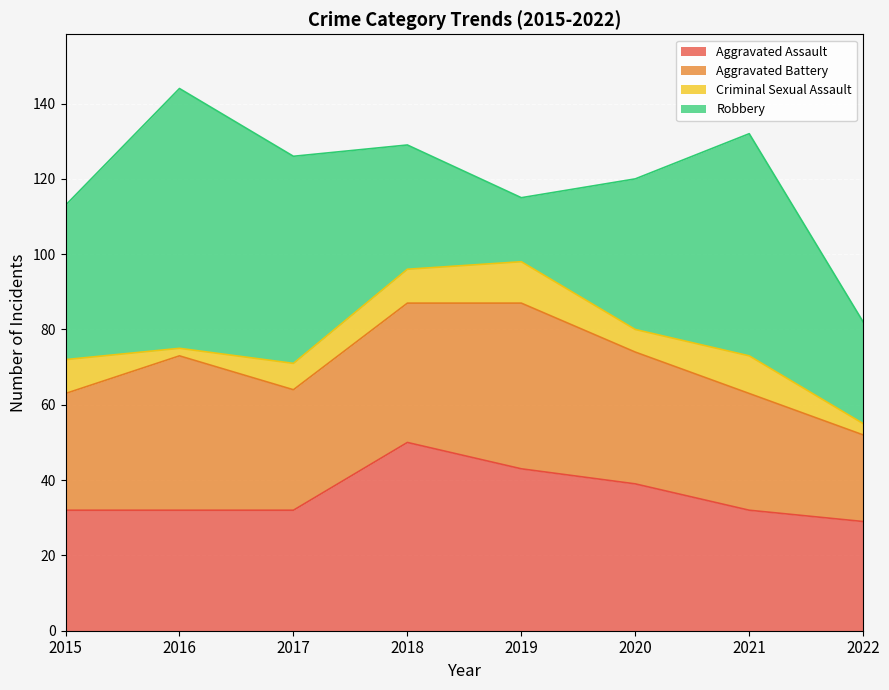

True or false: Criminal Sexual Assault and Robbery cross at least once.

False